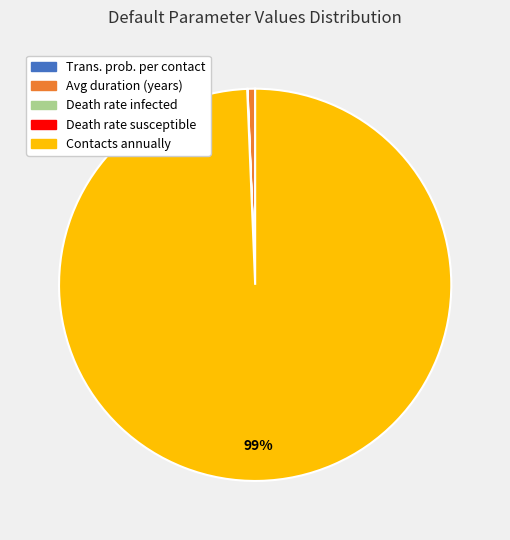

True or false: Avg duration (years) accounts for 11% of the total.

False